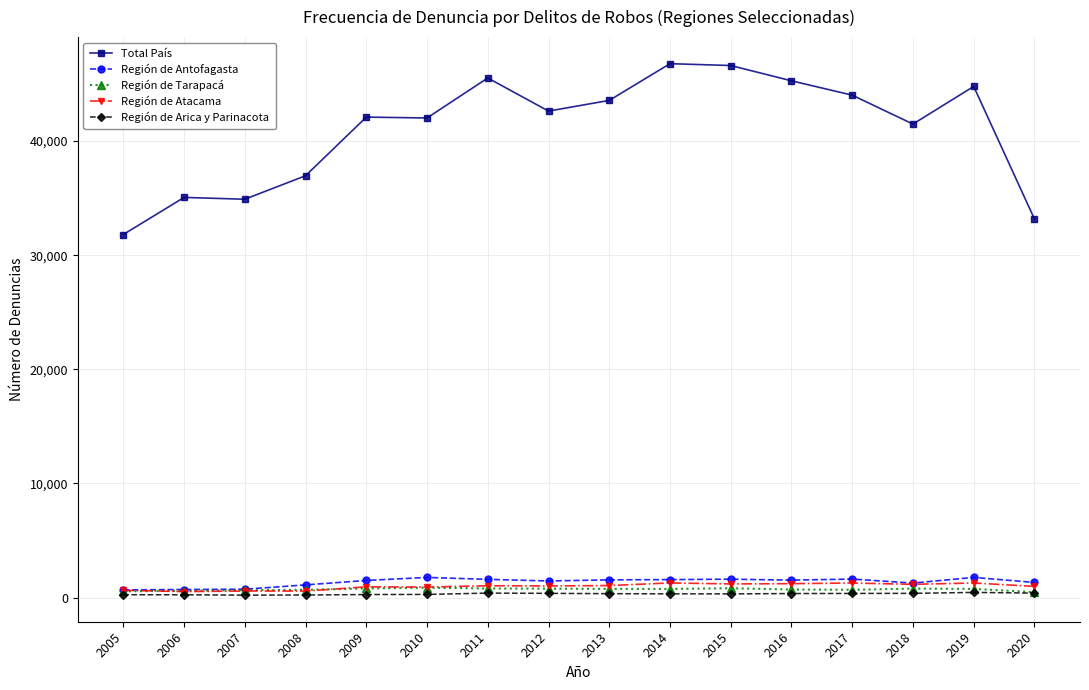

Does the chart display data point markers on the line(s)?

Yes